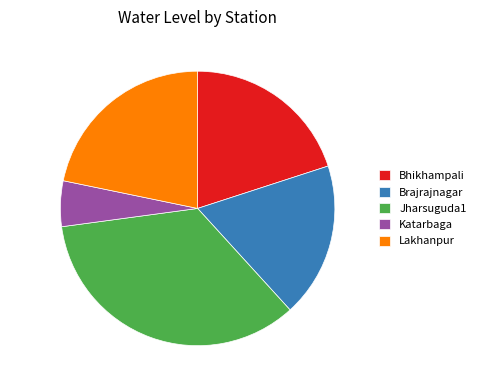

Which category has the smallest portion of the pie?

Katarbaga